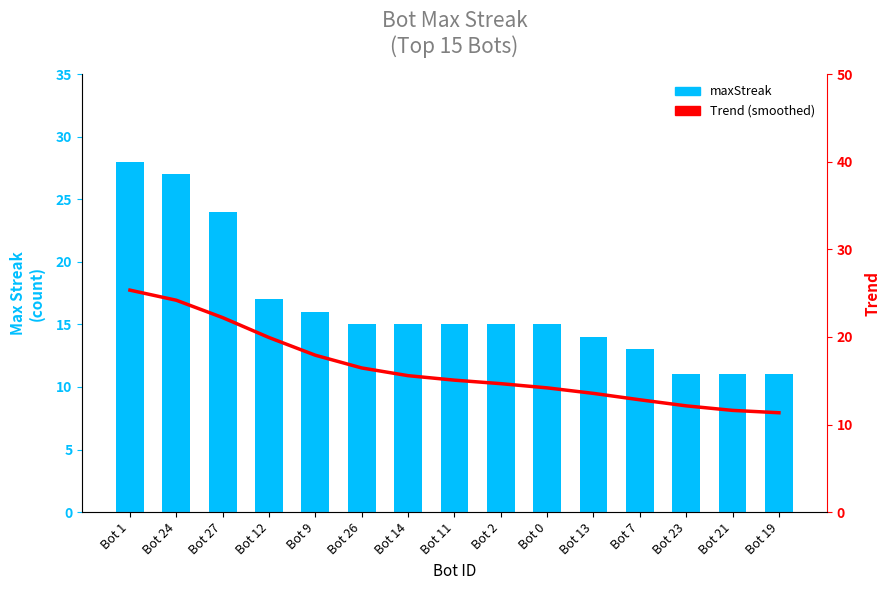

At Bot 26, list the series in order from smallest to largest.

maxStreak, Trend (smoothed)